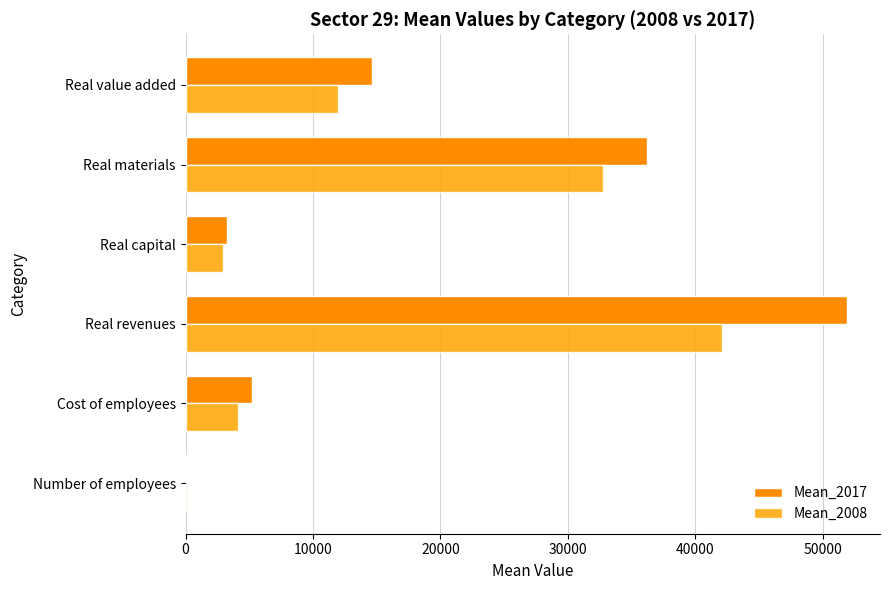

Which series has the largest total across all categories?

Mean_2017